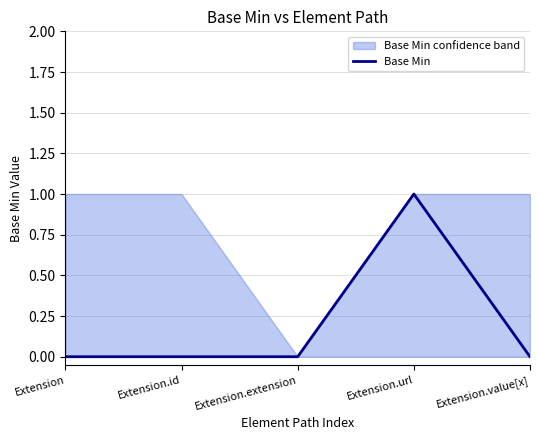

What is the label of the 3rd point from the right?

Extension.extension